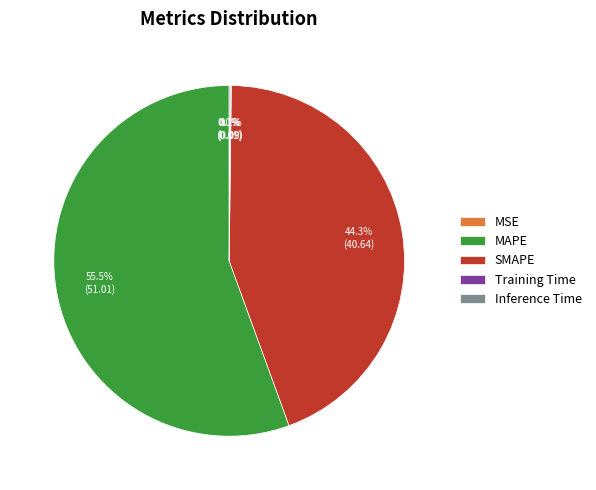

Does MAPE represent more than half of the total?

Yes